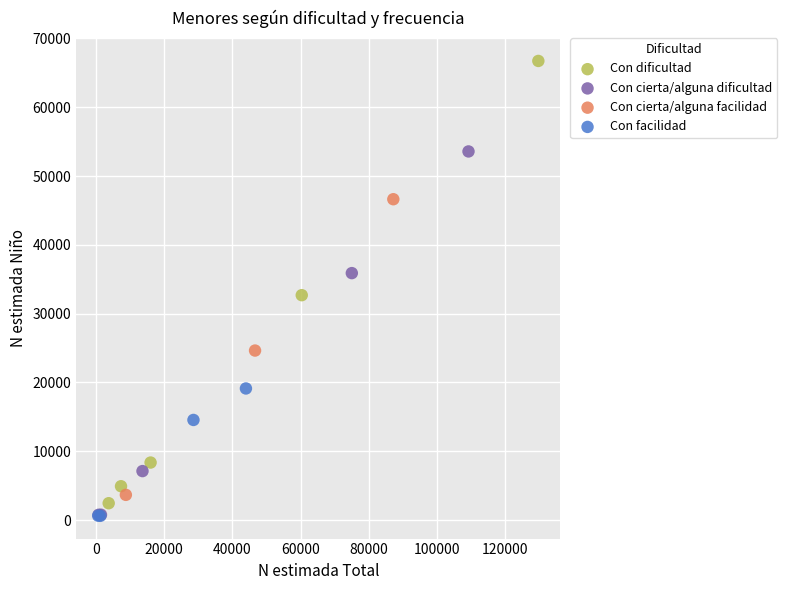

Which series reaches the maximum Y coordinate?

Con dificultad